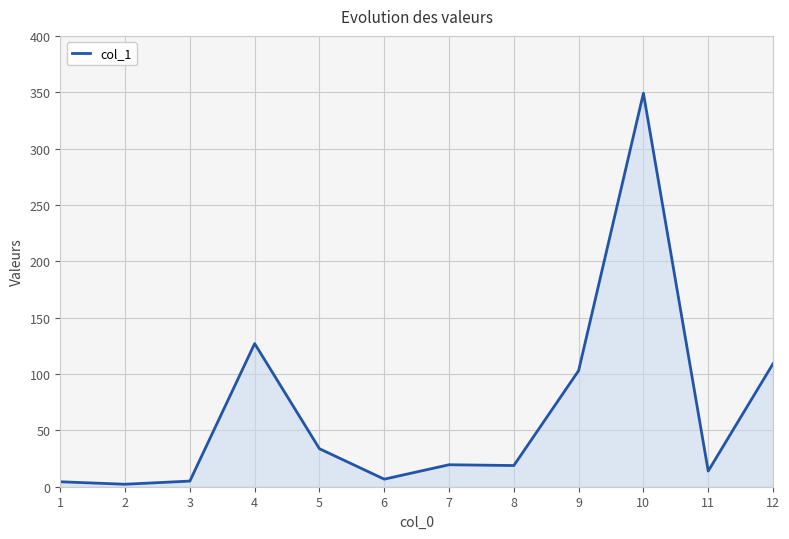

What is the ratio of the value at 9 to the value at 7?

5.3